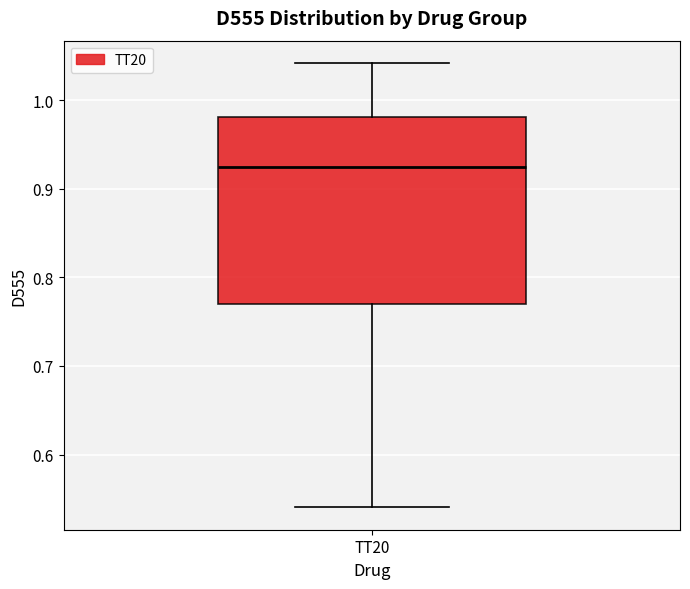

Transcribe this box plot: give where the median line is, the range the box spans, and where the two whiskers end, as read against the y-axis. The values are not printed on the chart, so give them approximately, as read against the axis.

median 0.92, box 0.77 to 0.98, whiskers 0.54 to 1.04